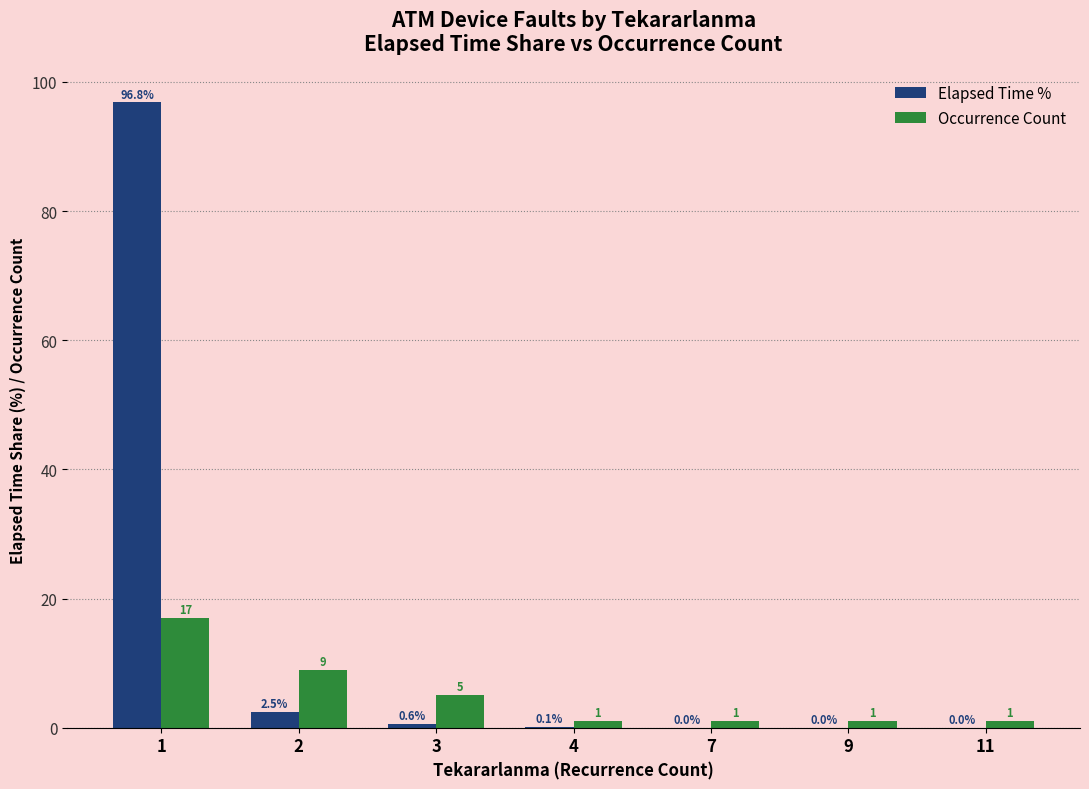

Between 3 and 7, which series saw the biggest shift?

Occurrence Count